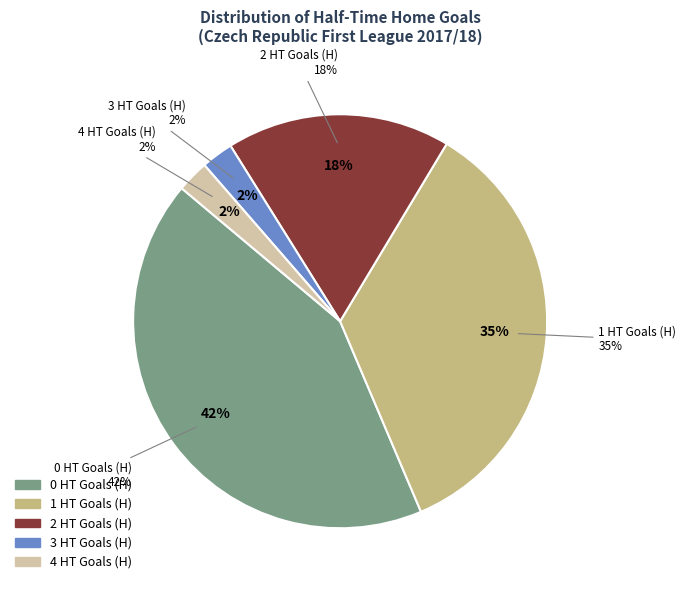

Does any single category account for the majority?

No